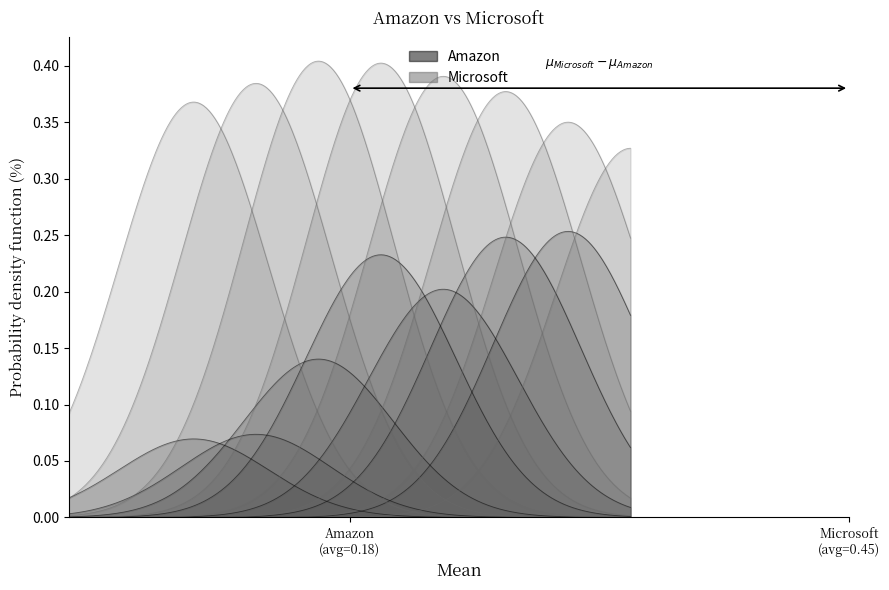

True or false: Microsoft has more than 0 interior local peaks.

True